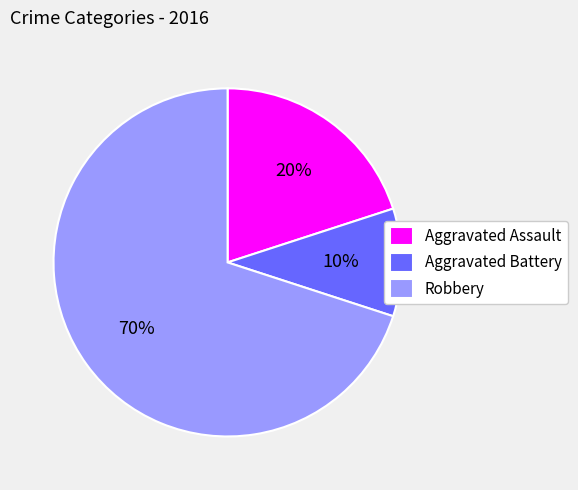

To the nearest percent, what percentage of the pie is Aggravated Battery?

10%